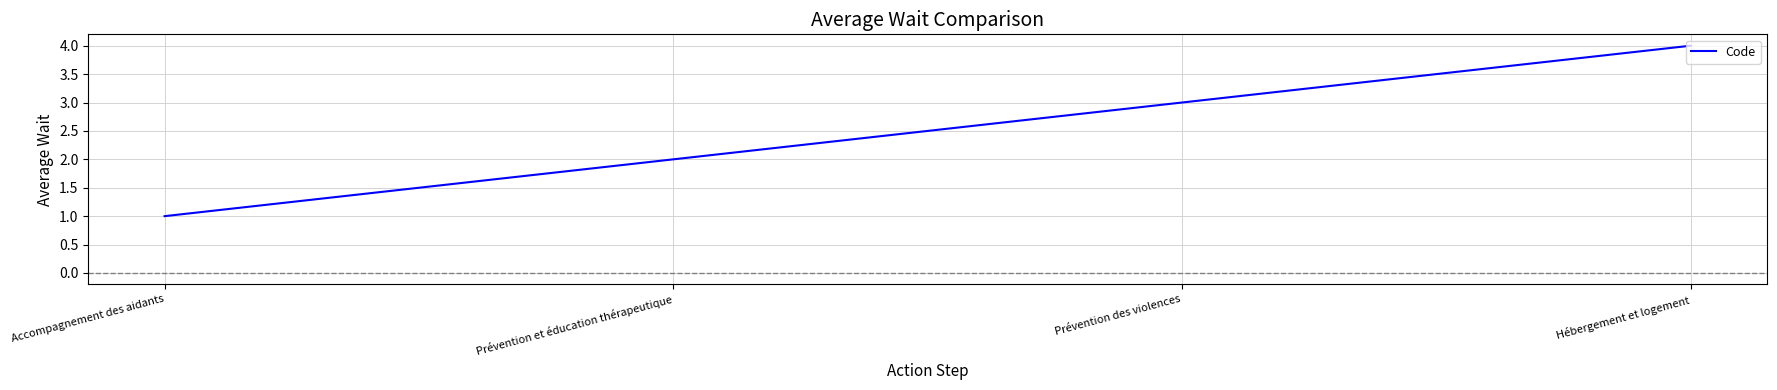

What position from the left is Prévention des violences?

3